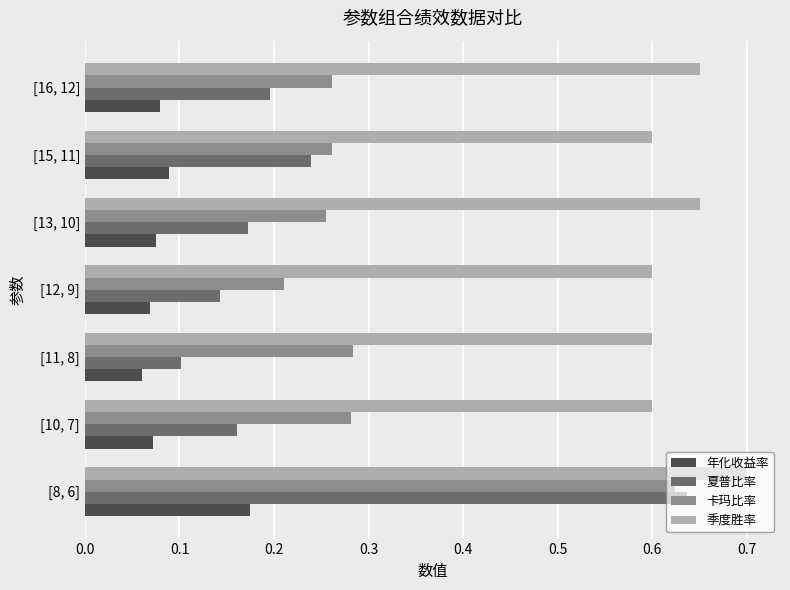

At which label does 夏普比率 reach its minimum?

[11, 8]